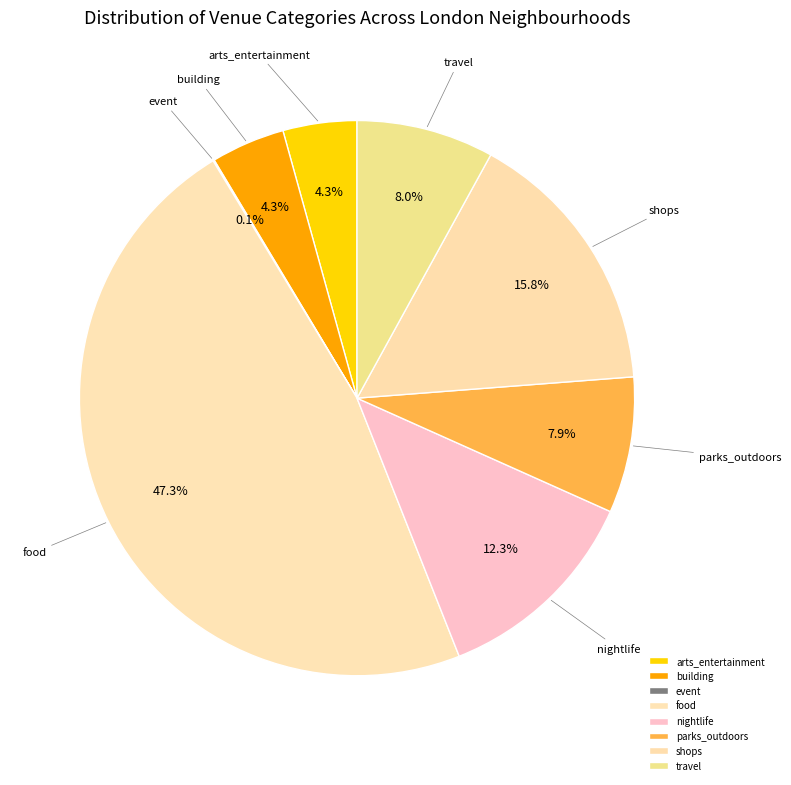

To the nearest percent, what is the average slice percentage?

12%